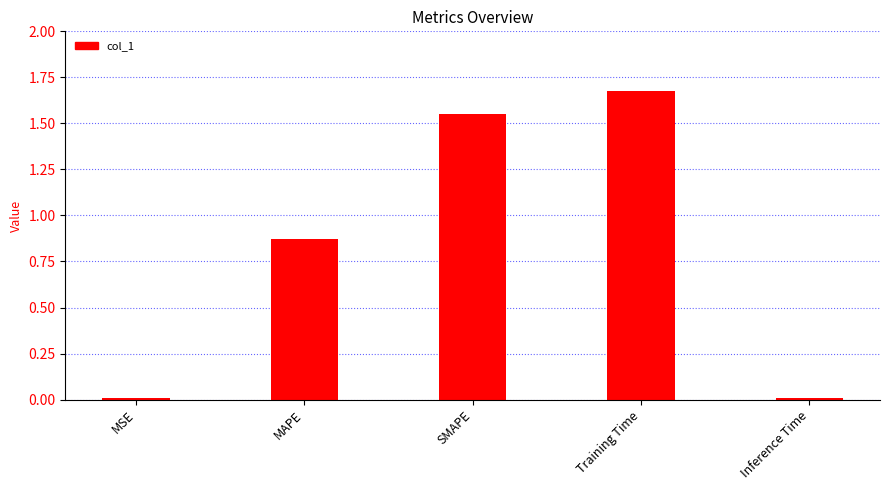

Is it true that the value at MSE is 0.0?

True